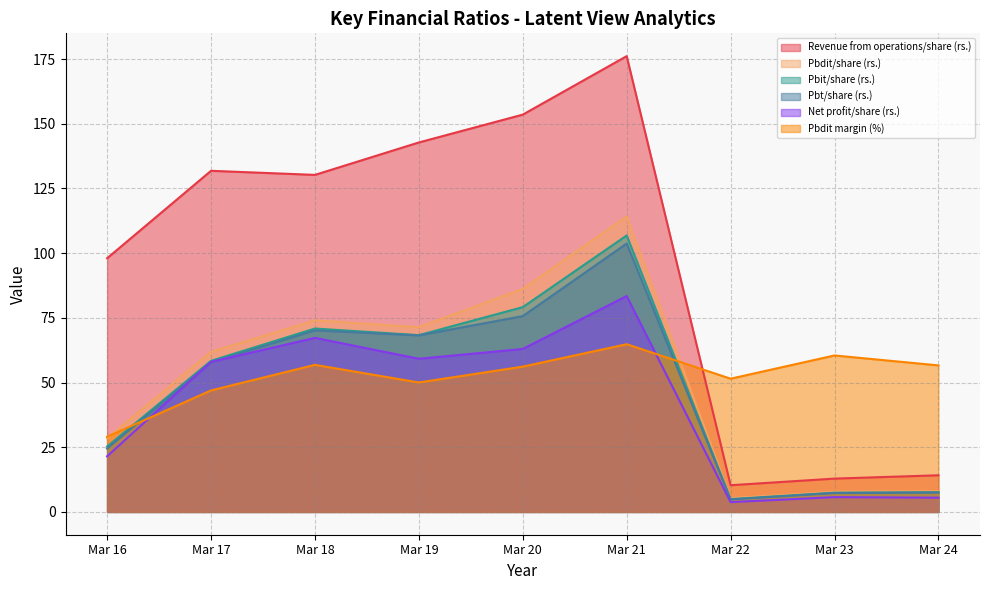

Which series has the largest total across all categories?

Revenue from operations/share (rs.)